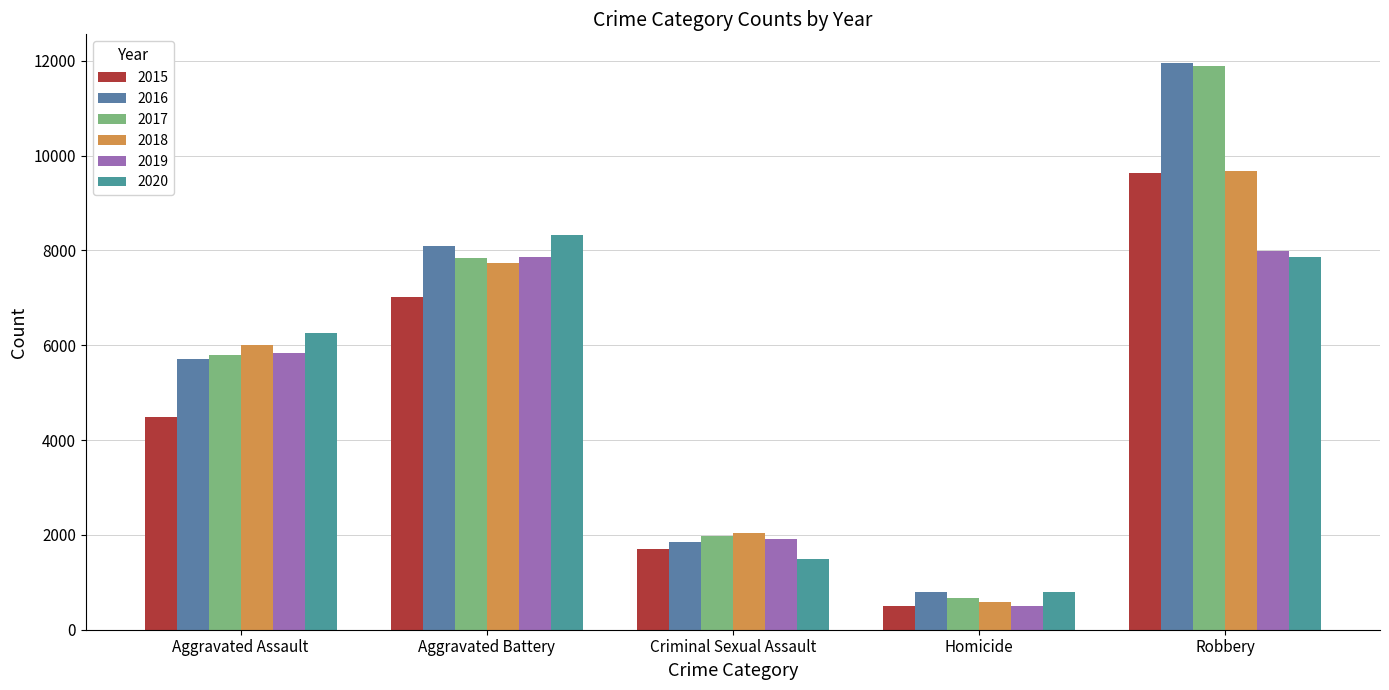

Which category has the highest value in the 2017 series?

Robbery